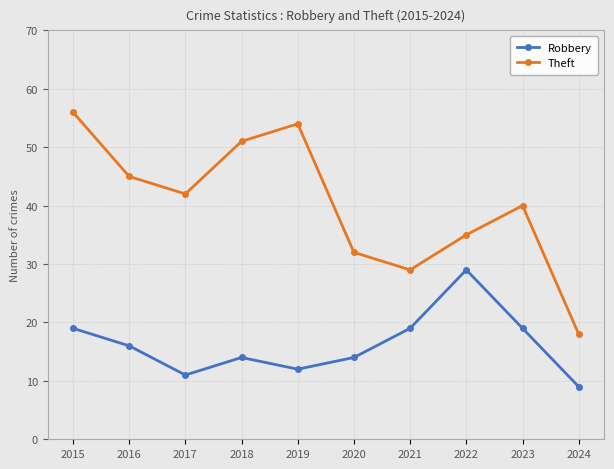

What is the difference between the second highest and minimum values in the Theft series?

36